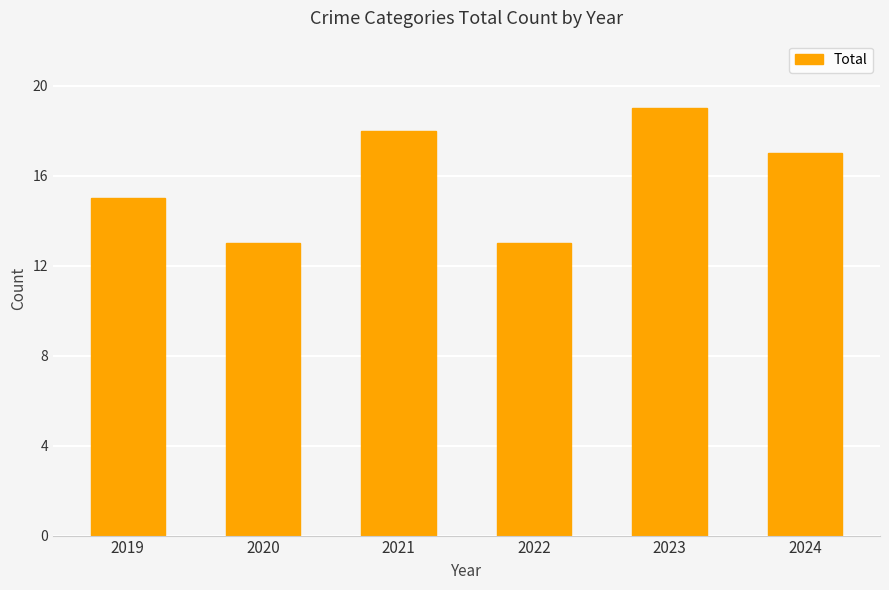

The chart shows a value of 13 at 2022. True or false?

True